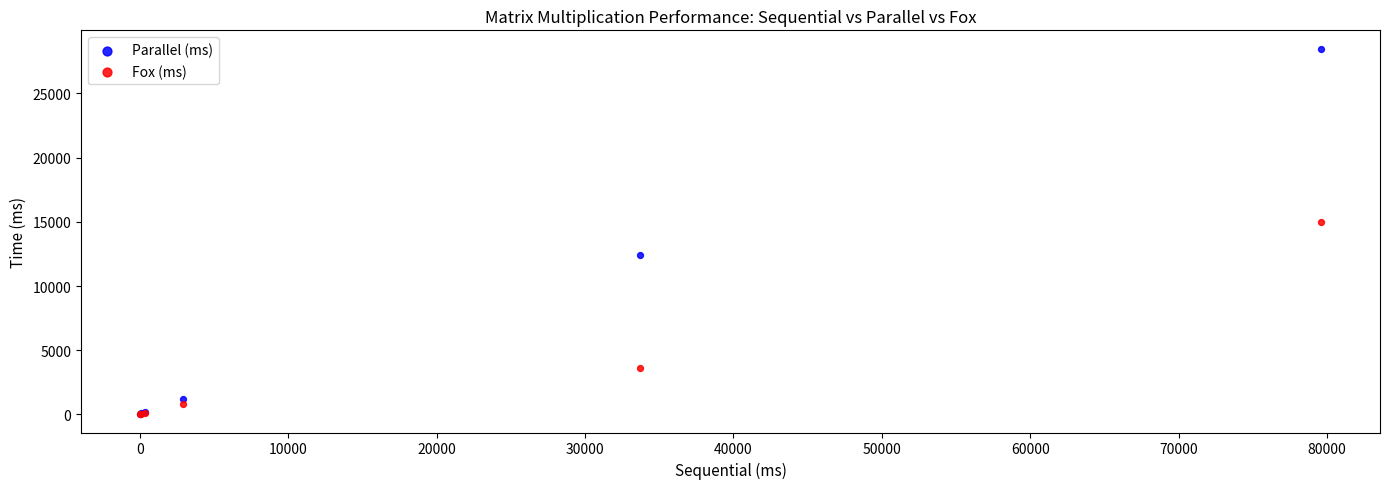

In the Parallel (ms) series, what Y value is closest to 14265?

12382